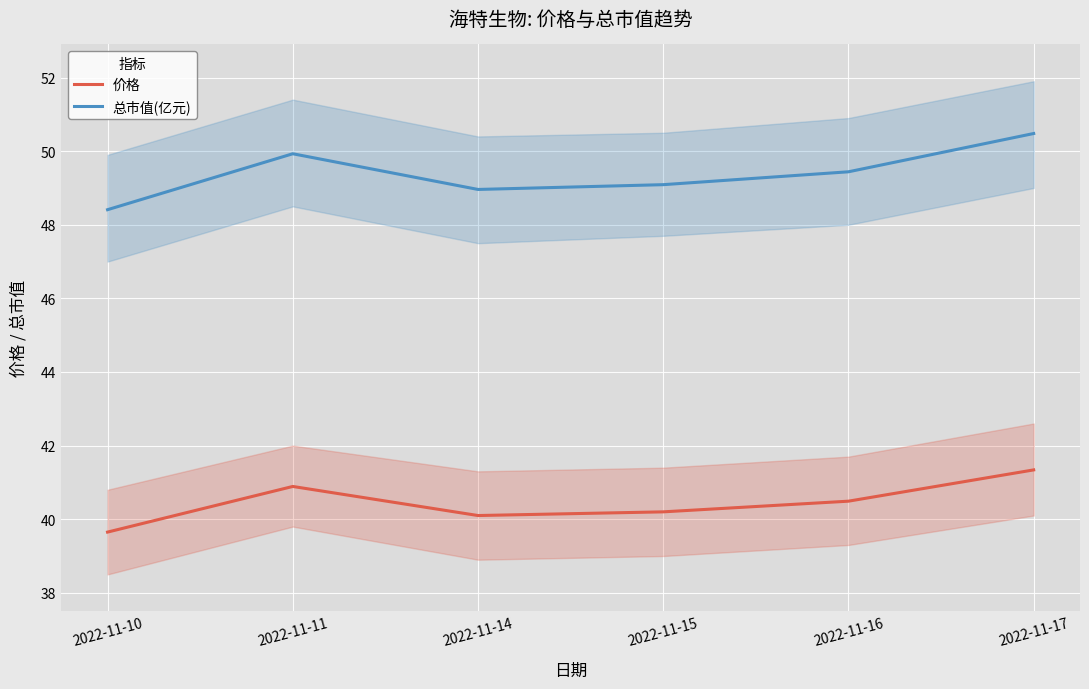

How many data points in 价格 are less than 40?

1